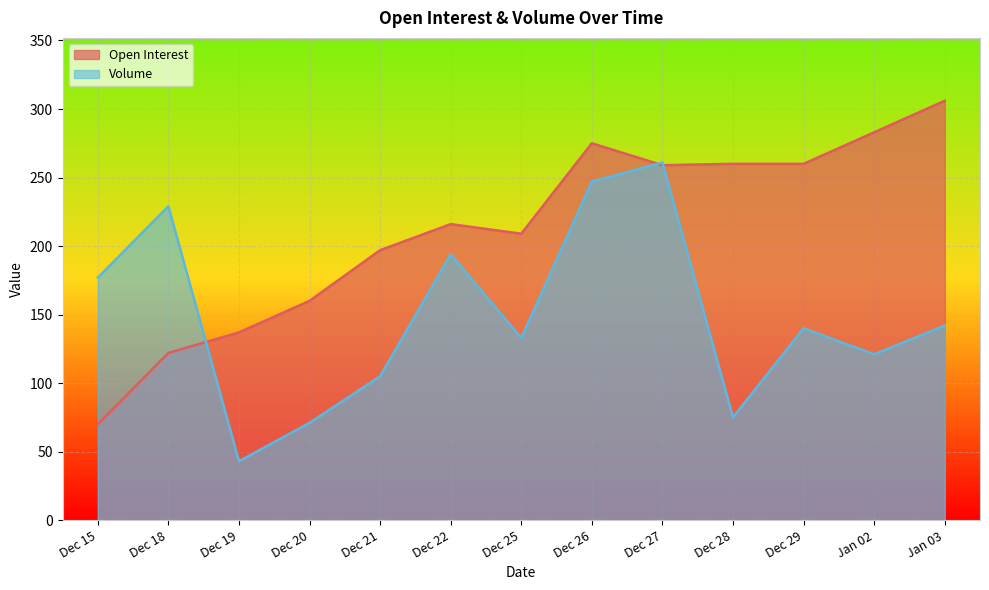

At which label is Volume closest to 152?

Jan 03